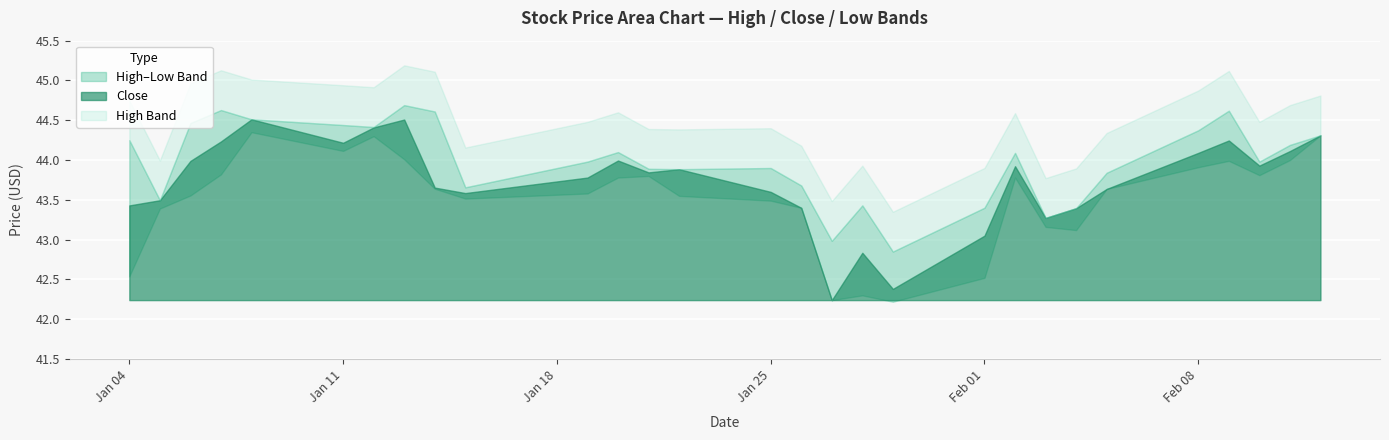

At which category does High reach its first local peak?

3